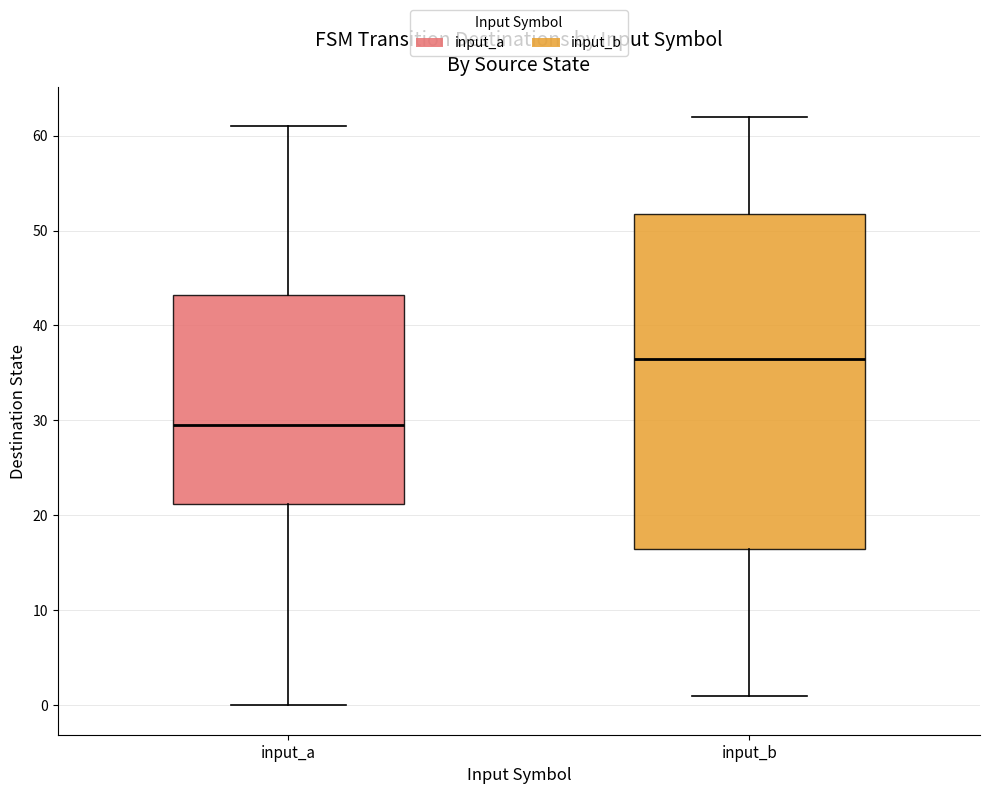

Reading left to right, transcribe this box plot: for each box, give where its median line is, the range the box spans, and where its two whiskers end, as read against the y-axis. The values are not printed on the chart, so give them approximately, as read against the axis.

input_a: median 30, box 21 to 43, whiskers 0 to 61
input_b: median 37, box 17 to 52, whiskers 1 to 62